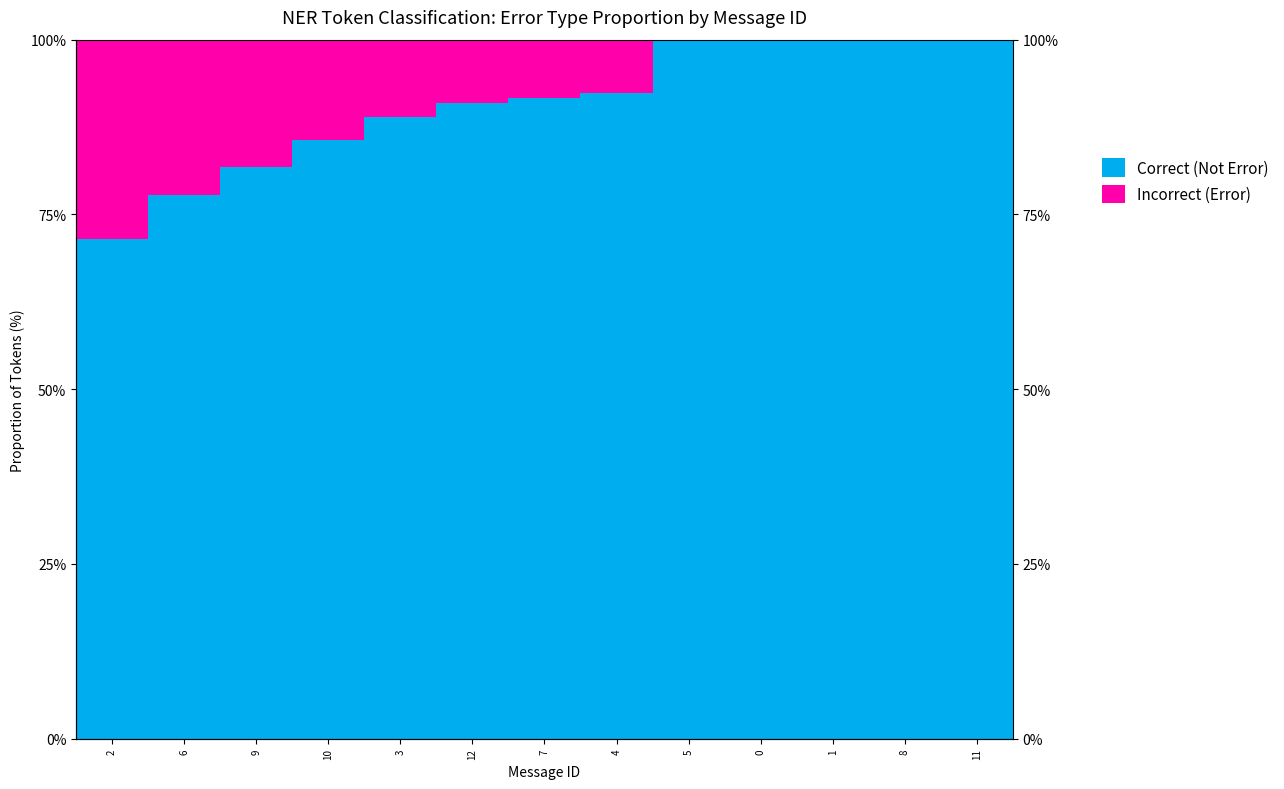

Reading right to left, extract all data points from this chart.

Correct (Not Error): 11=100.0	8=100.0	1=100.0	0=100.0	5=100.0	4=92.3	7=91.7	12=90.9	3=88.9	10=85.7	9=81.8	6=77.8	2=71.4
Incorrect (Error): 11=0.0	8=0.0	1=0.0	0=0.0	5=0.0	4=7.7	7=8.3	12=9.1	3=11.1	10=14.3	9=18.2	6=22.2	2=28.6